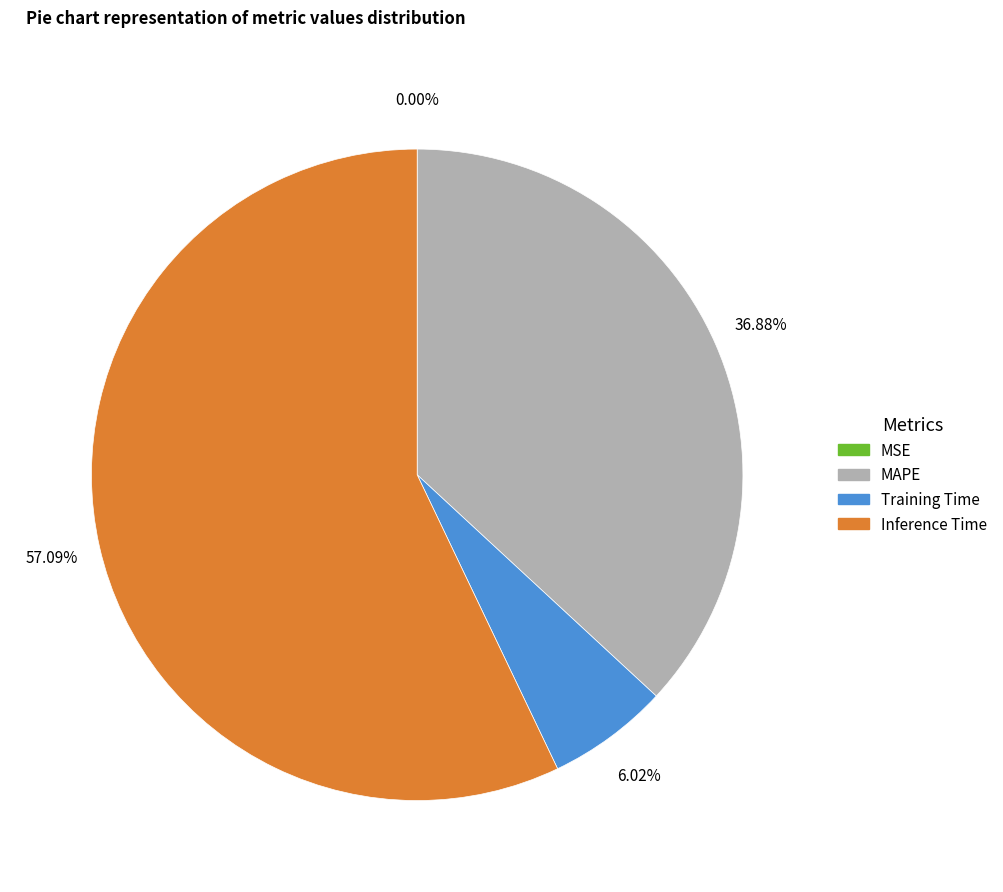

To the nearest percent, what is the average slice percentage?

25%